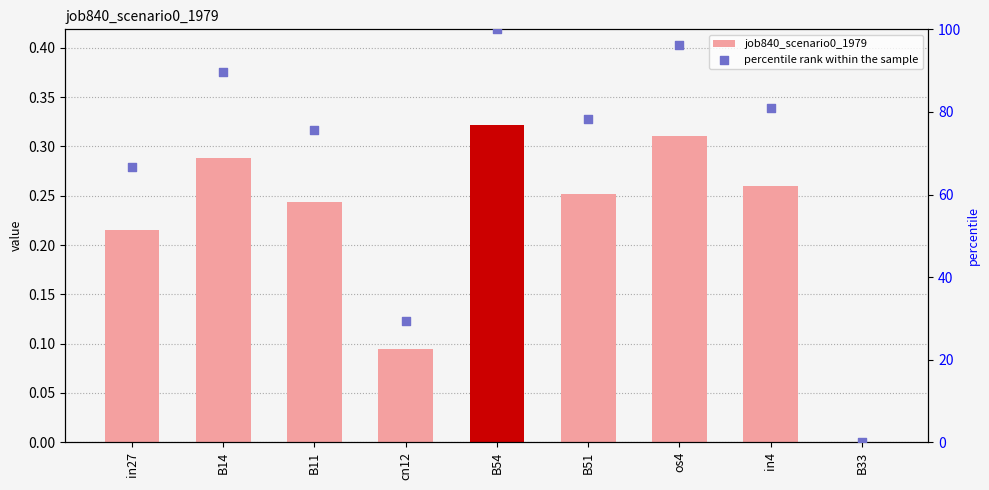

Which series has the largest total across all categories?

percentile rank within the sample